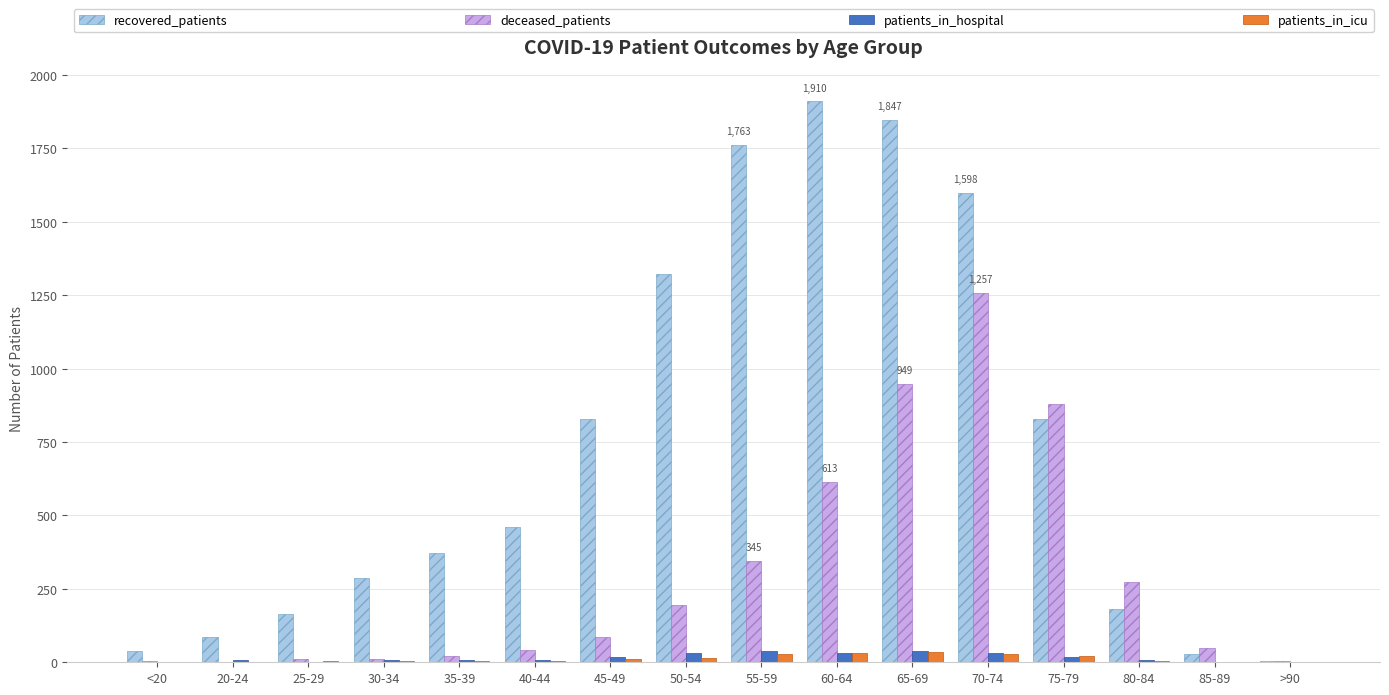

At which category does the chart reach its peak across all series?

60-64